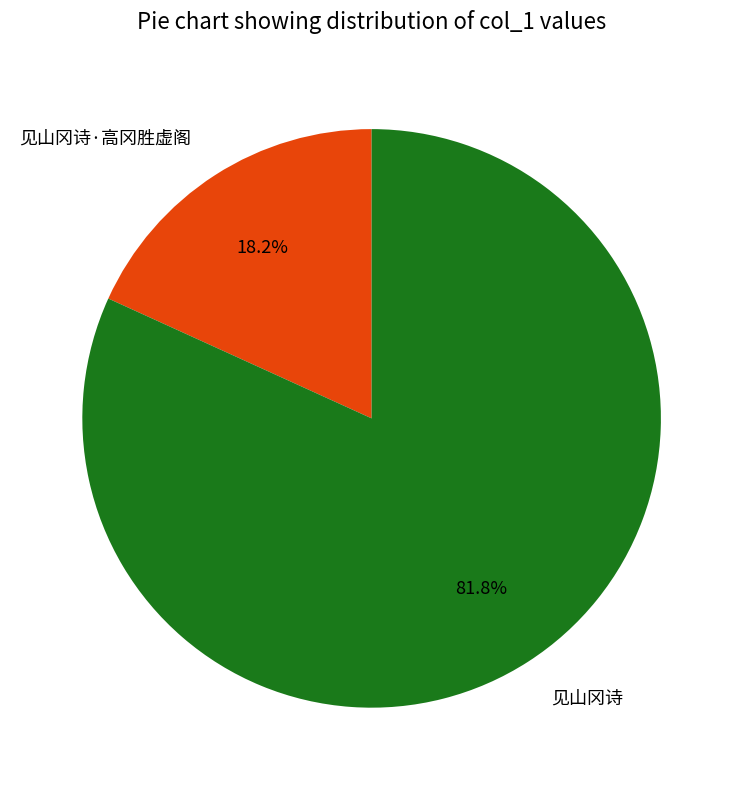

Which slice represents more than half of the pie?

见山冈诗